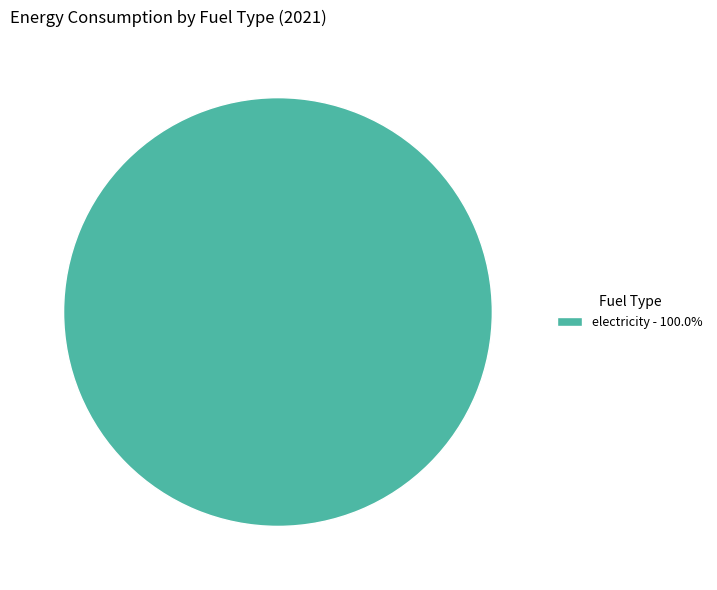

Is there any slice that represents more than half of the pie?

Yes